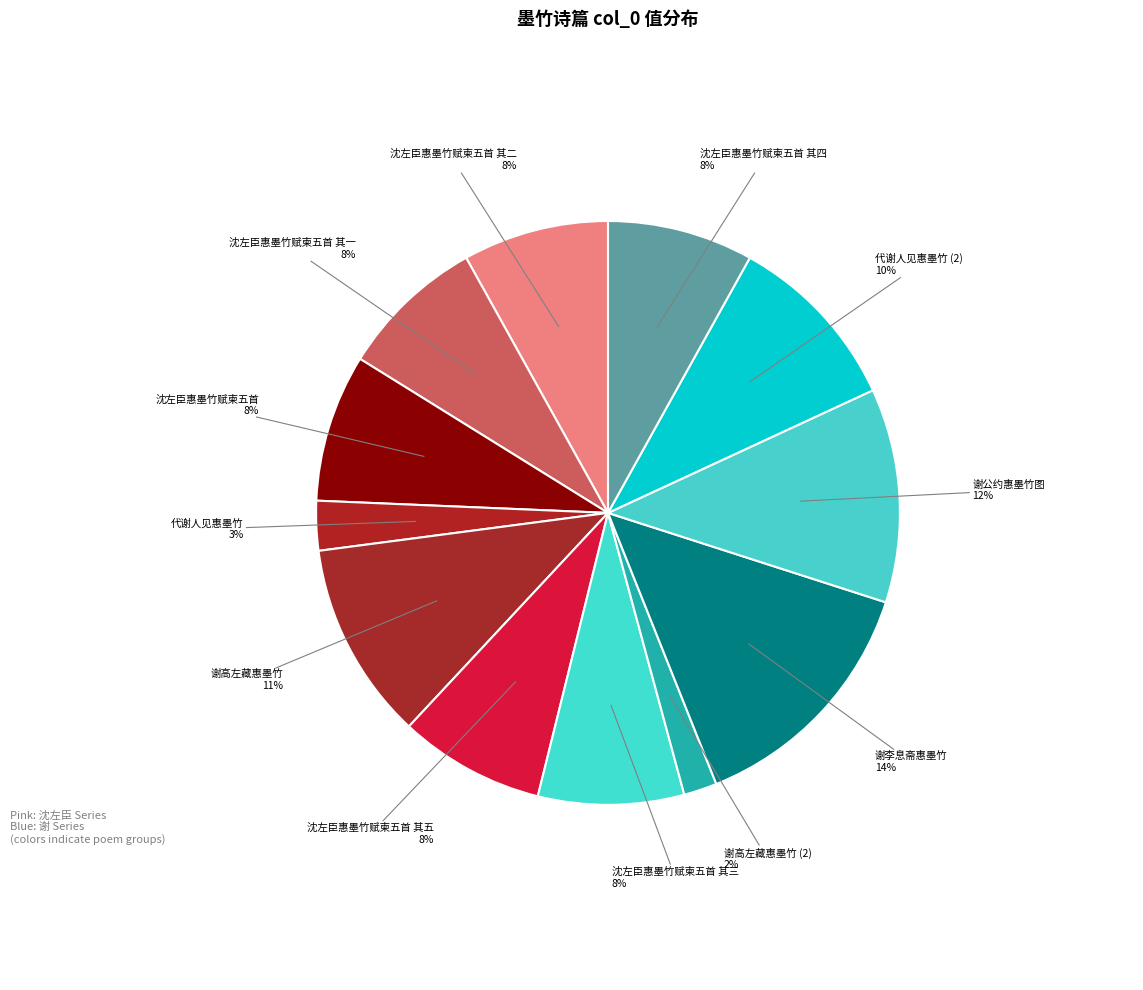

How many slices are in this pie chart?

12